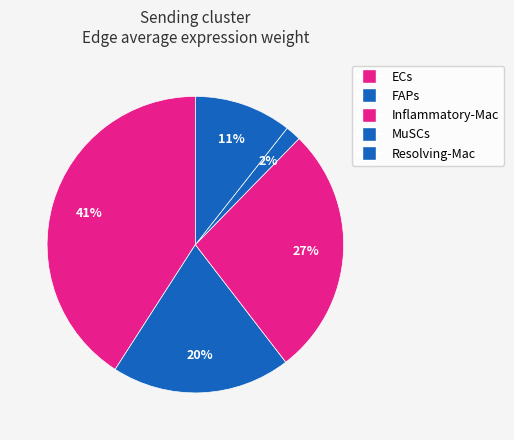

What is the total percentage of ECs and FAPs?

60.4%